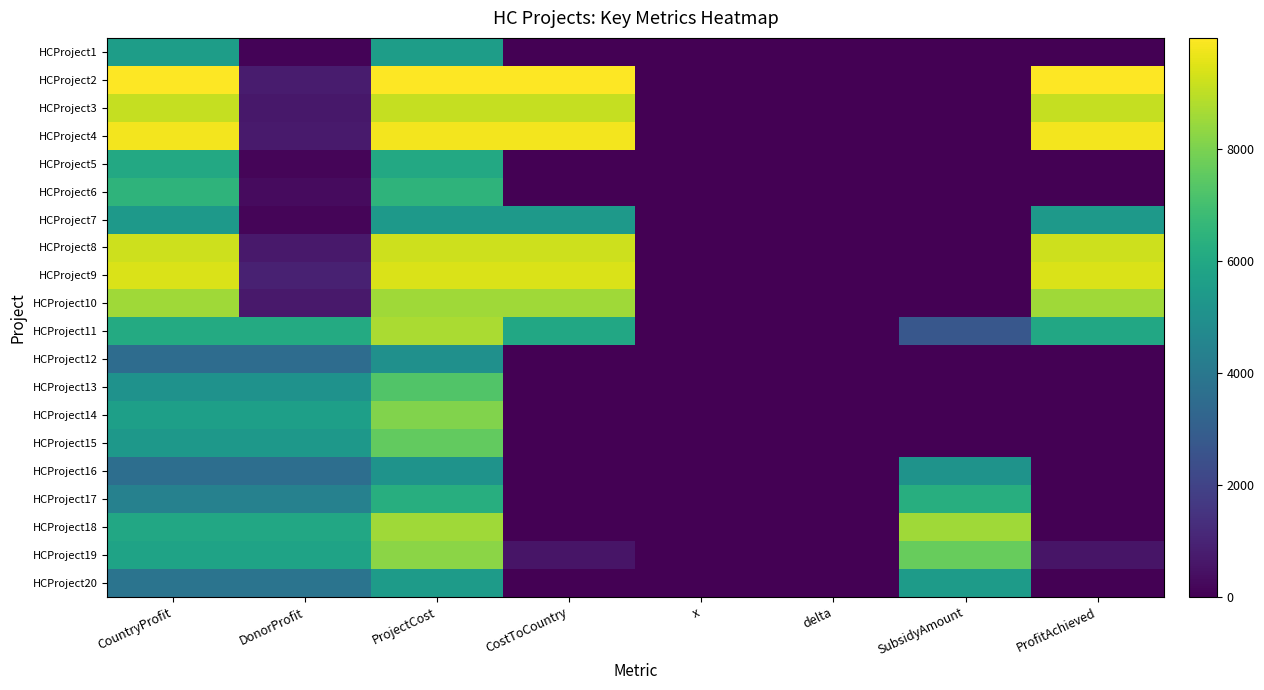

Reading left to right, what are all the values shown in this chart?

HCProject1: CountryProfit=5543	DonorProfit=85	ProjectCost=5543	CostToCountry=0	x=0	delta=0	SubsidyAmount=0	ProfitAchieved=0
HCProject2: CountryProfit=9974	DonorProfit=747	ProjectCost=9974	CostToCountry=9974	x=1	delta=0	SubsidyAmount=0	ProfitAchieved=9974
HCProject3: CountryProfit=9100	DonorProfit=640	ProjectCost=9100	CostToCountry=9100	x=1	delta=0	SubsidyAmount=0	ProfitAchieved=9100
HCProject4: CountryProfit=9806	DonorProfit=712	ProjectCost=9806	CostToCountry=9806	x=1	delta=0	SubsidyAmount=0	ProfitAchieved=9806
HCProject5: CountryProfit=6027	DonorProfit=125	ProjectCost=6027	CostToCountry=0	x=0	delta=0	SubsidyAmount=0	ProfitAchieved=0
HCProject6: CountryProfit=6494	DonorProfit=305	ProjectCost=6494	CostToCountry=0	x=0	delta=0	SubsidyAmount=0	ProfitAchieved=0
HCProject7: CountryProfit=5363	DonorProfit=146	ProjectCost=5363	CostToCountry=5363	x=1	delta=0	SubsidyAmount=0	ProfitAchieved=5363
HCProject8: CountryProfit=9197	DonorProfit=696	ProjectCost=9197	CostToCountry=9197	x=1	delta=0	SubsidyAmount=0	ProfitAchieved=9197
HCProject9: CountryProfit=9418	DonorProfit=932	ProjectCost=9418	CostToCountry=9418	x=1	delta=0	SubsidyAmount=0	ProfitAchieved=9418
HCProject10: CountryProfit=8567	DonorProfit=699	ProjectCost=8567	CostToCountry=8567	x=1	delta=0	SubsidyAmount=0	ProfitAchieved=8567
HCProject11: CountryProfit=6104	DonorProfit=6104	ProjectCost=8721	CostToCountry=5995	x=1	delta=0	SubsidyAmount=2726	ProfitAchieved=5995
HCProject12: CountryProfit=3517	DonorProfit=3517	ProjectCost=5025	CostToCountry=0	x=0	delta=0	SubsidyAmount=0	ProfitAchieved=0
HCProject13: CountryProfit=5091	DonorProfit=5091	ProjectCost=7274	CostToCountry=0	x=0	delta=0	SubsidyAmount=0	ProfitAchieved=0
HCProject14: CountryProfit=5645	DonorProfit=5645	ProjectCost=8065	CostToCountry=0	x=0	delta=0	SubsidyAmount=0	ProfitAchieved=0
HCProject15: CountryProfit=5311	DonorProfit=5311	ProjectCost=7588	CostToCountry=0	x=0	delta=0	SubsidyAmount=0	ProfitAchieved=0
HCProject16: CountryProfit=3585	DonorProfit=3585	ProjectCost=5122	CostToCountry=0	x=1	delta=1	SubsidyAmount=5122	ProfitAchieved=0
HCProject17: CountryProfit=4380	DonorProfit=4380	ProjectCost=6258	CostToCountry=0	x=1	delta=1	SubsidyAmount=6258	ProfitAchieved=0
HCProject18: CountryProfit=5988	DonorProfit=5988	ProjectCost=8555	CostToCountry=0	x=1	delta=1	SubsidyAmount=8555	ProfitAchieved=0
HCProject19: CountryProfit=5777	DonorProfit=5777	ProjectCost=8253	CostToCountry=579	x=1	delta=0	SubsidyAmount=7674	ProfitAchieved=579
HCProject20: CountryProfit=3819	DonorProfit=3819	ProjectCost=5457	CostToCountry=0	x=1	delta=1	SubsidyAmount=5457	ProfitAchieved=0